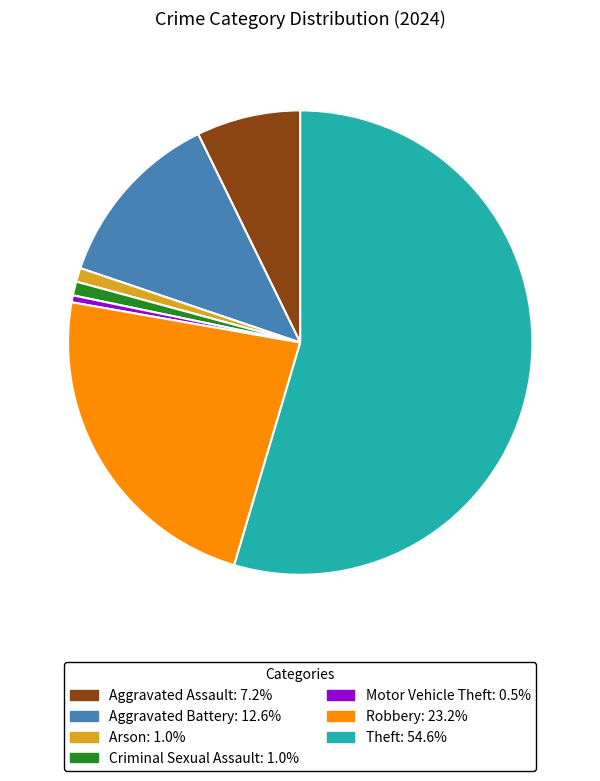

Is the sum of Robbery: 23.2% and Theft: 54.6% greater than half?

Yes